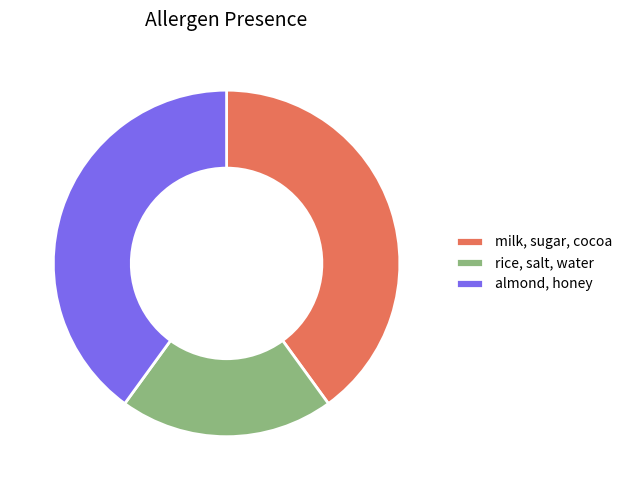

Approximately how many times larger is the value at almond, honey compared to rice, salt, water?

2.0